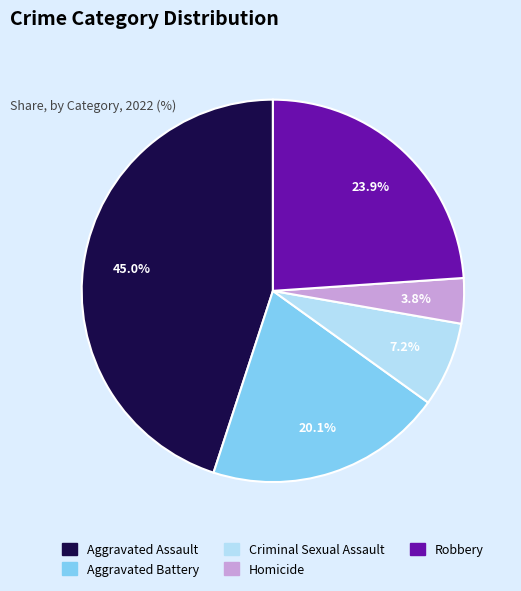

To the nearest percent, what portion does Aggravated Battery represent?

20%